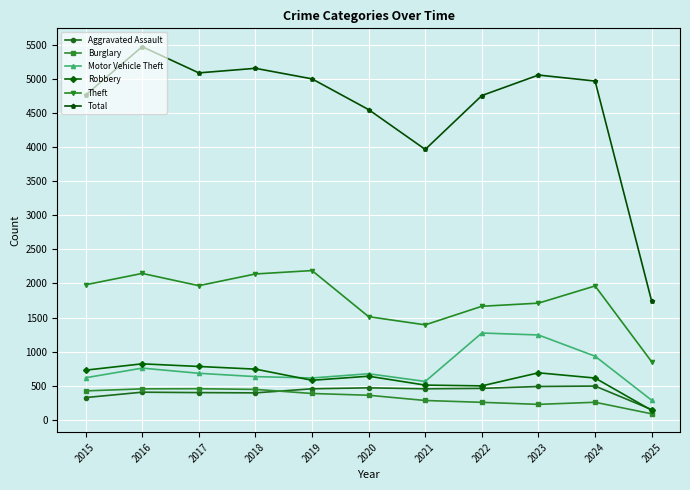

True or false: Theft and Burglary cross at least once.

False